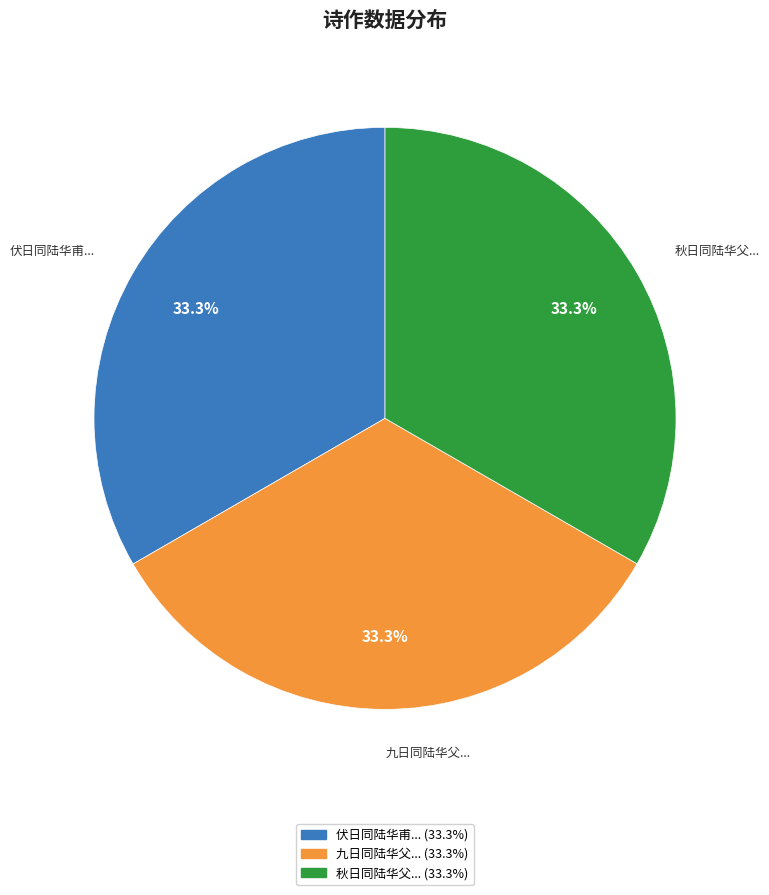

Is the sum of 伏日同陆华甫... and 秋日同陆华父... greater than half?

Yes